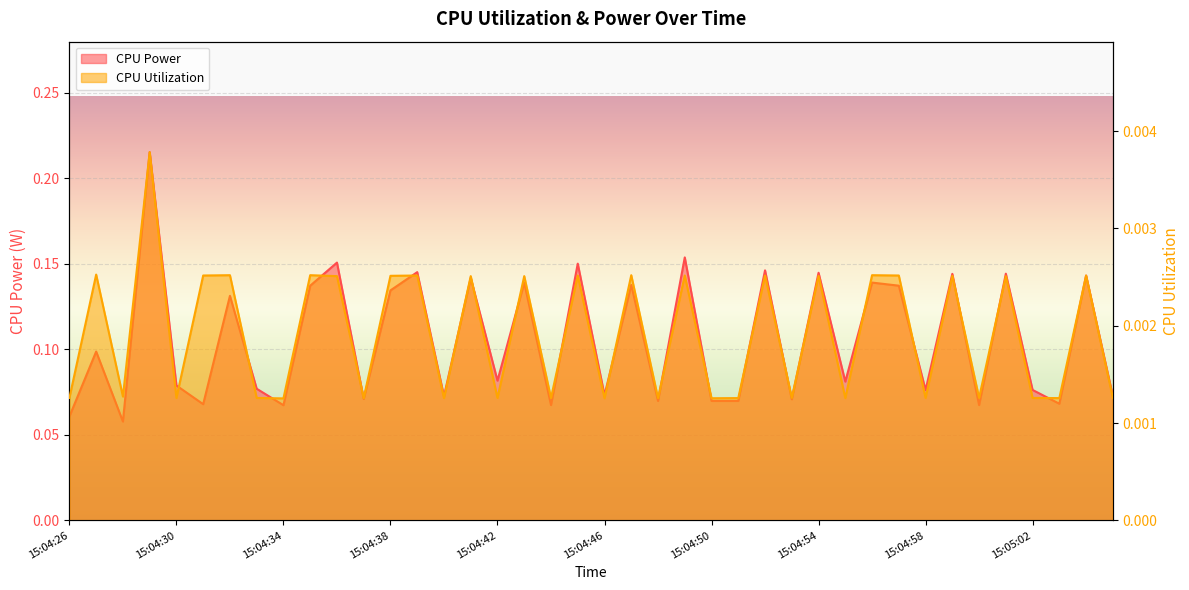

Where is the first local maximum for CPU Utilization?

15:04:27